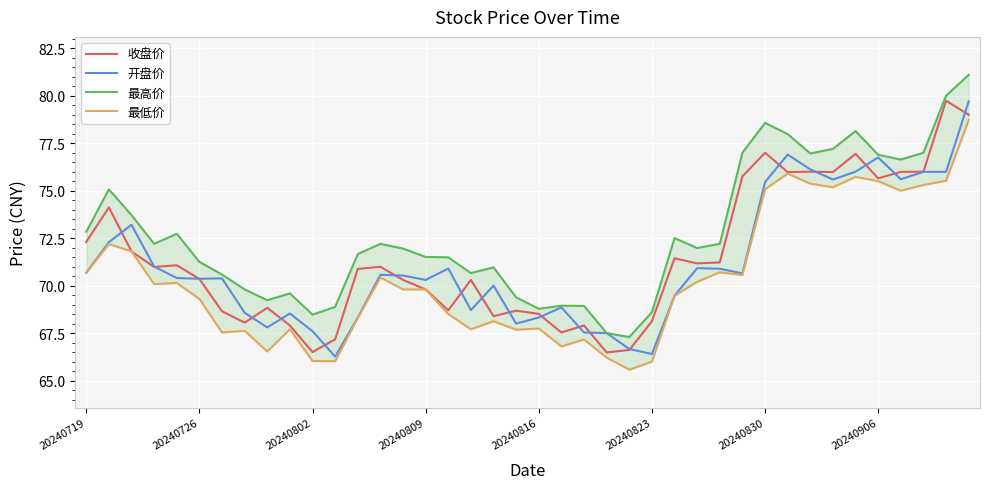

At which category is the sum across all series the highest?

39